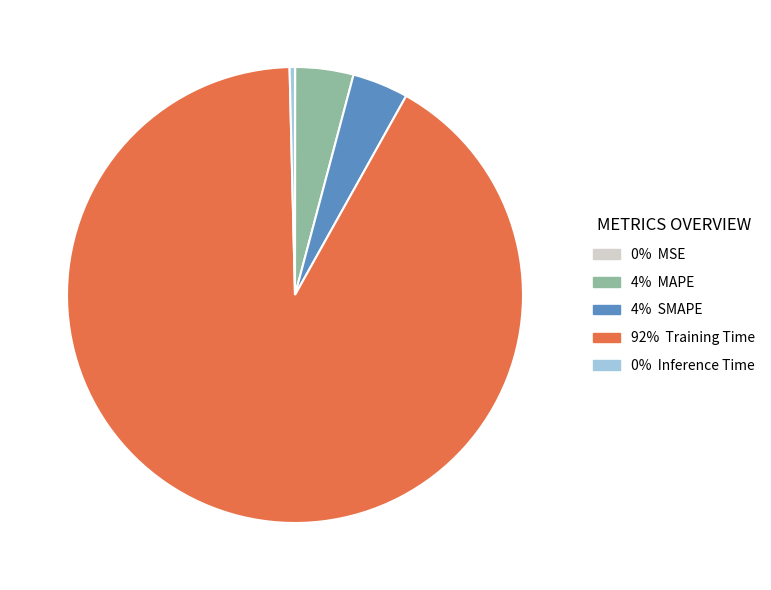

Is there a majority slice in this chart?

Yes